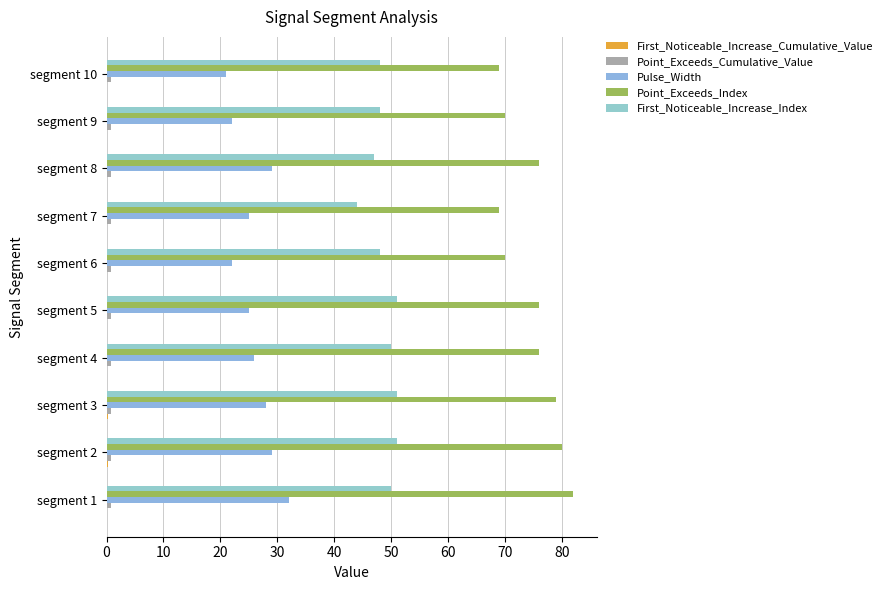

How many series are shown in this chart?

5